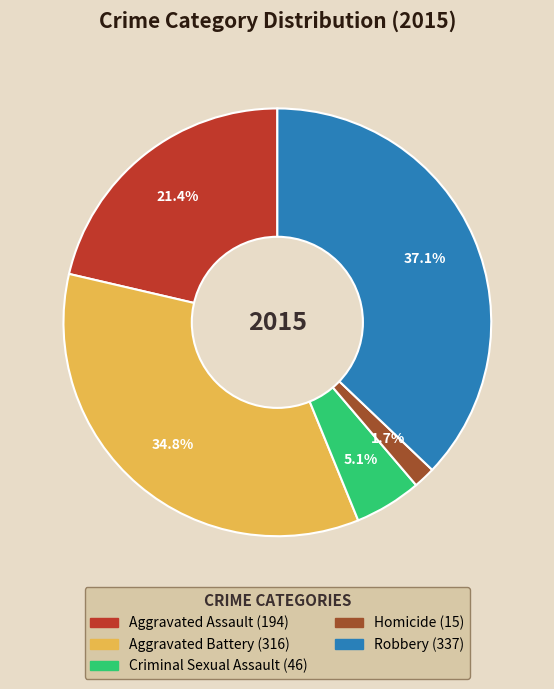

To the nearest percent, what portion does Aggravated Assault represent?

21%